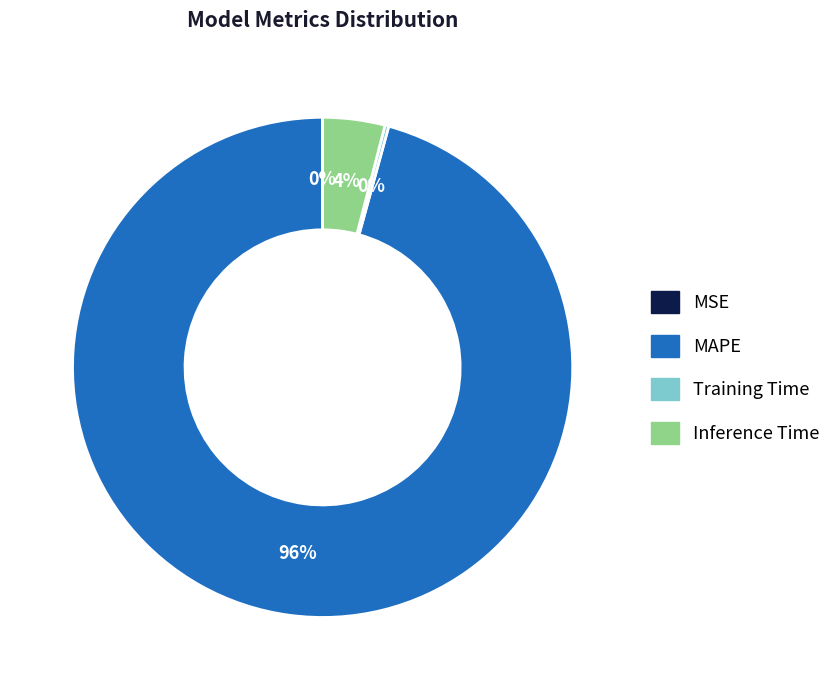

True or false: Inference Time accounts for 4% of the total.

True